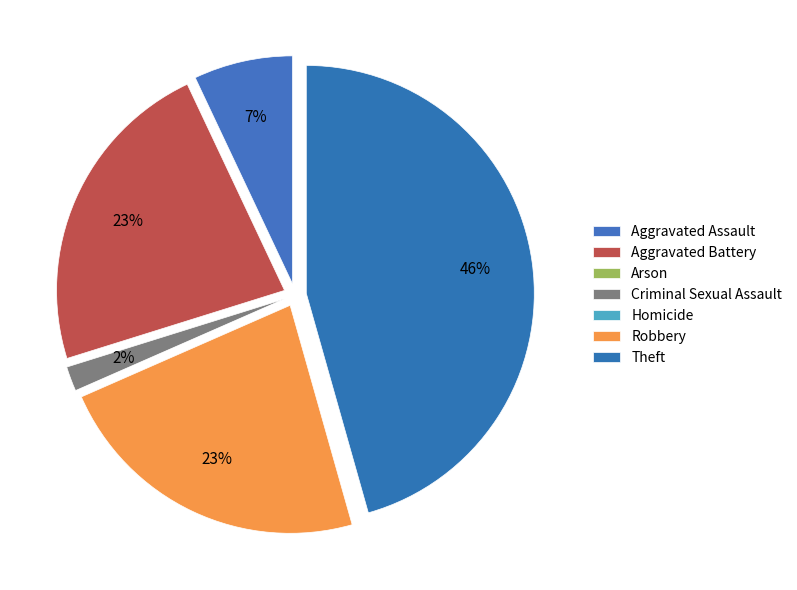

Do Aggravated Battery and Robbery together represent more than half of the pie?

No